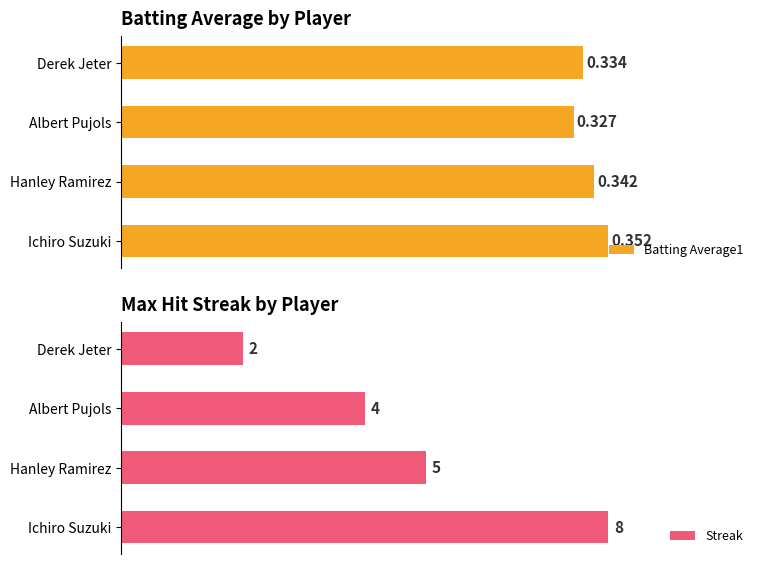

At which label is Batting Average1 closest to 0?

Albert Pujols